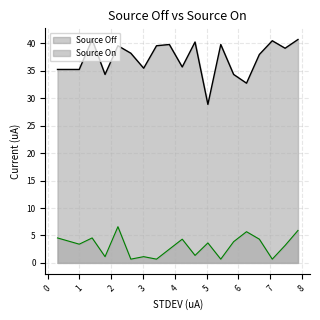

Which series has the widest spread of values?

Source On